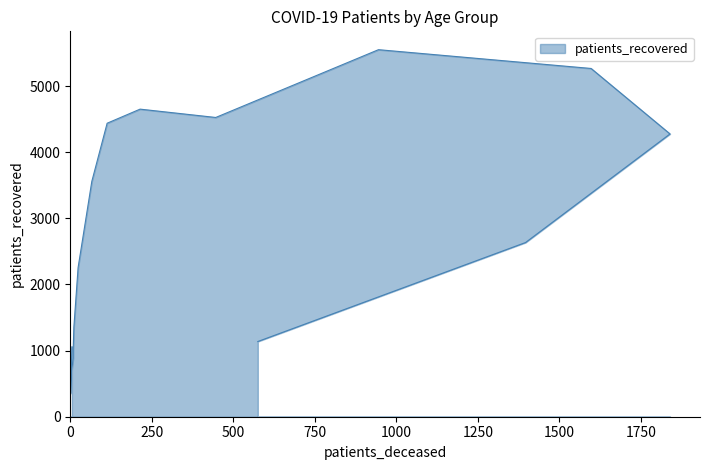

How many points are higher than both their immediate neighbors (excluding endpoints)?

2